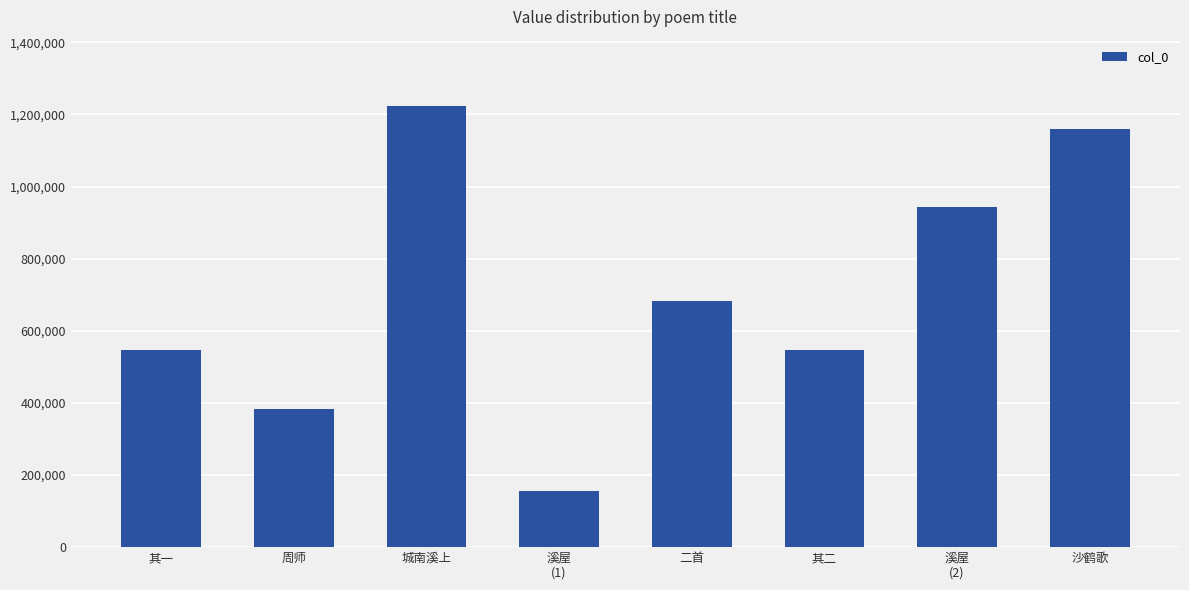

True or false: the data shows 1051208 at 二首.

False